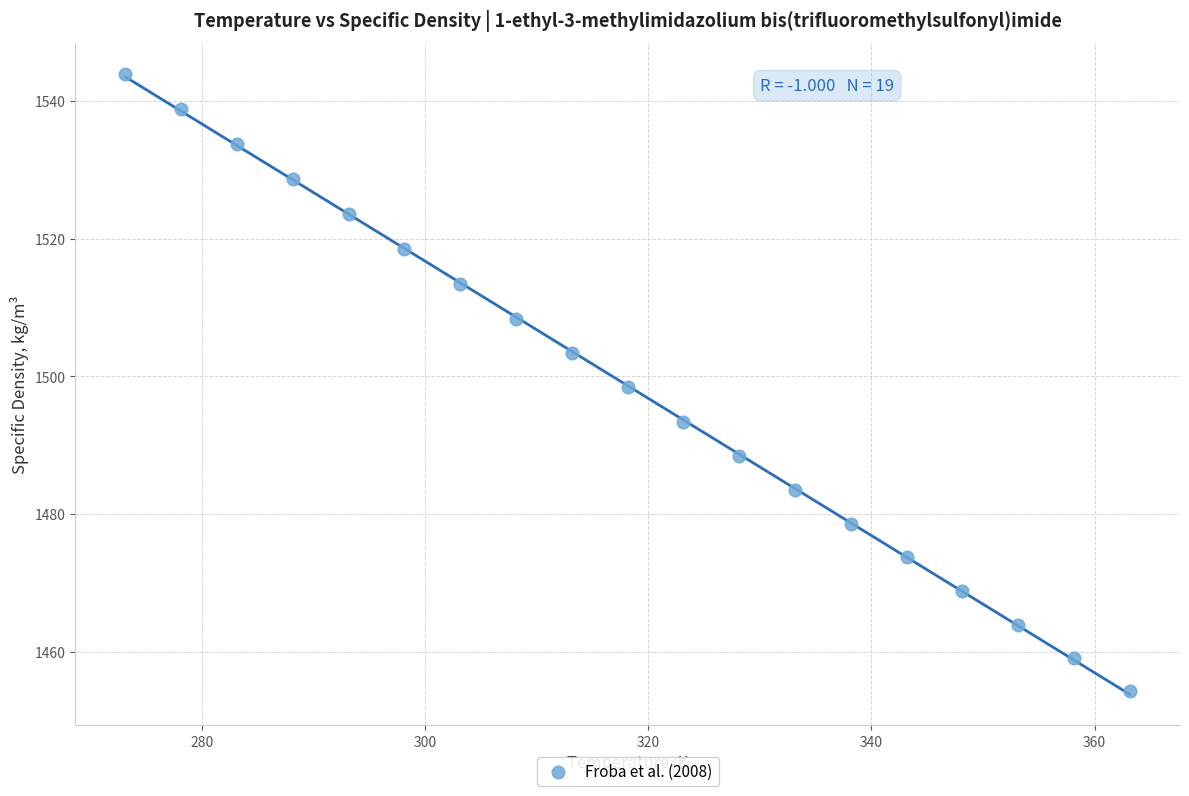

What is the range of Y values (max minus min)?

89.7